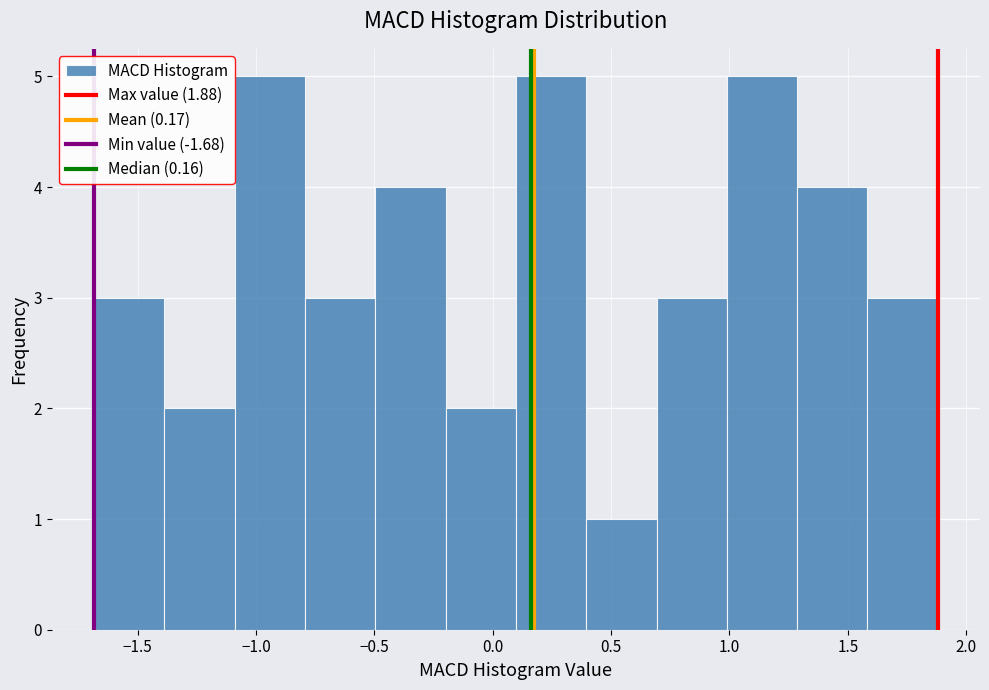

Reading left to right, transcribe this chart: for each bar, give the range it covers on the x-axis and its height. Neither the bar edges nor the heights are printed on the chart, so give them approximately, as read against the axes.

-1.7 to -1.4: 3
-1.4 to -1.1: 2
-1.1 to -0.8: 5
-0.8 to -0.5: 3
-0.5 to -0.2: 4
-0.2 to 0.1: 2
0.1 to 0.4: 5
0.4 to 0.7: 1
0.7 to 1.0: 3
1.0 to 1.3: 5
1.3 to 1.6: 4
1.6 to 1.9: 3